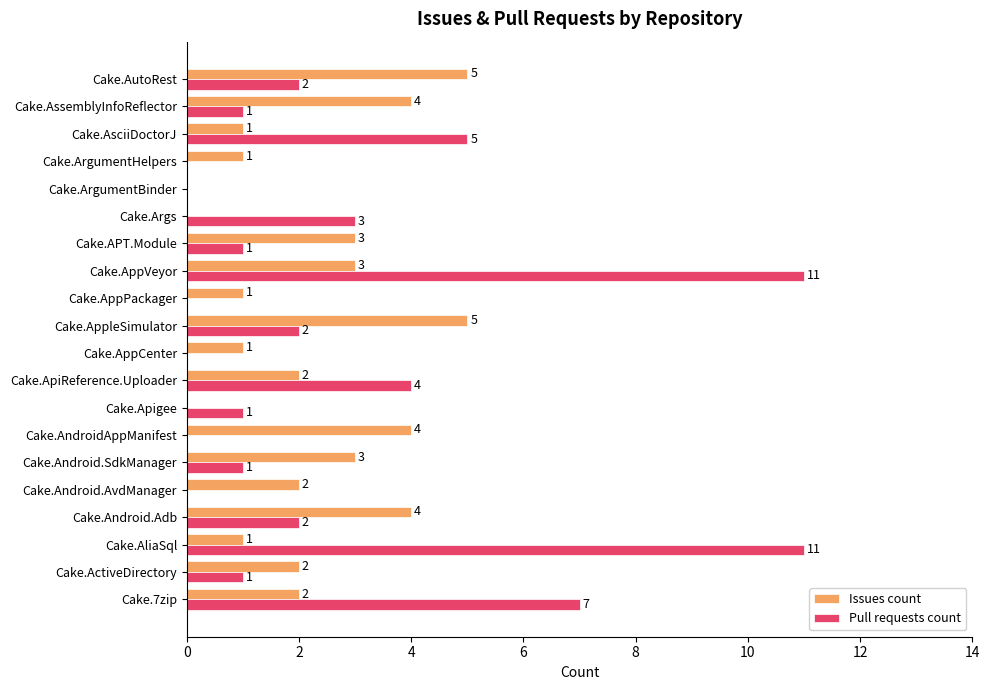

Where is Pull requests count nearest to the value 5?

Cake.AsciiDoctorJ